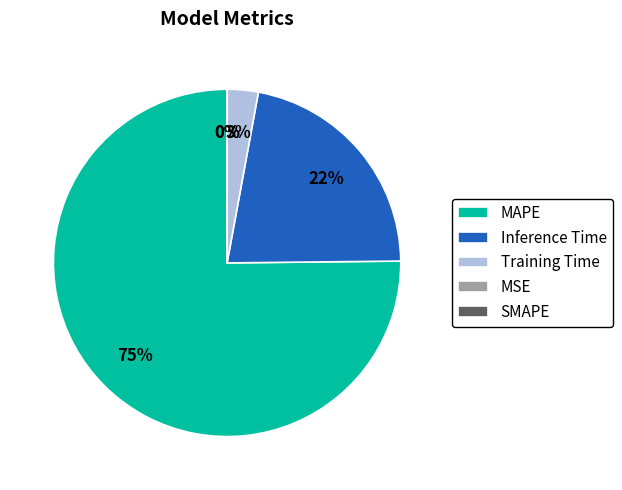

Do SMAPE and MAPE together represent more than half of the pie?

Yes